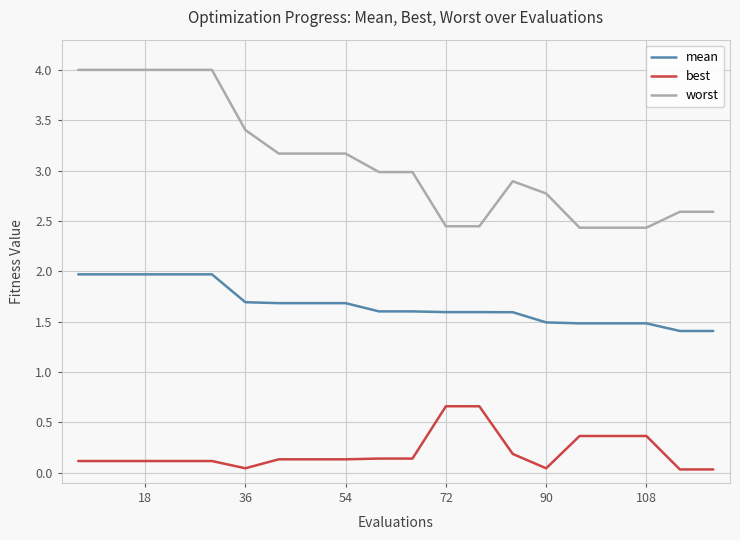

What is the highest value of the mean series?

2.0